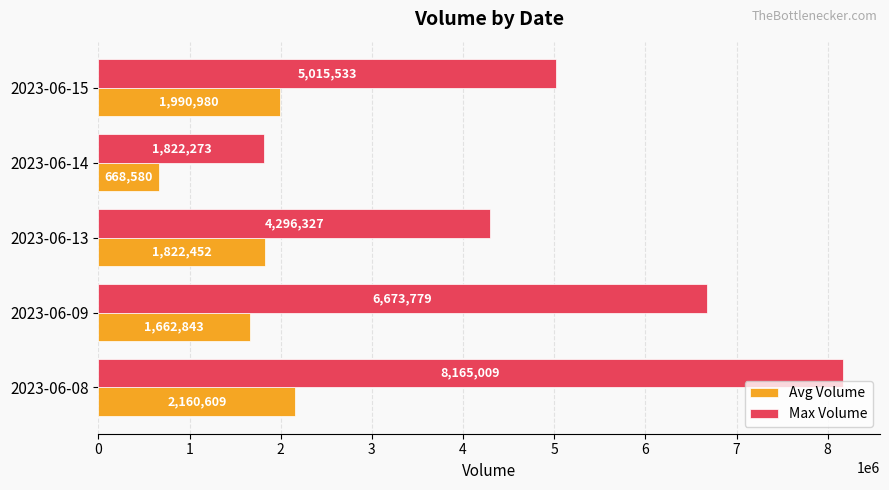

What is the highest value of the Max Volume series?

8165009